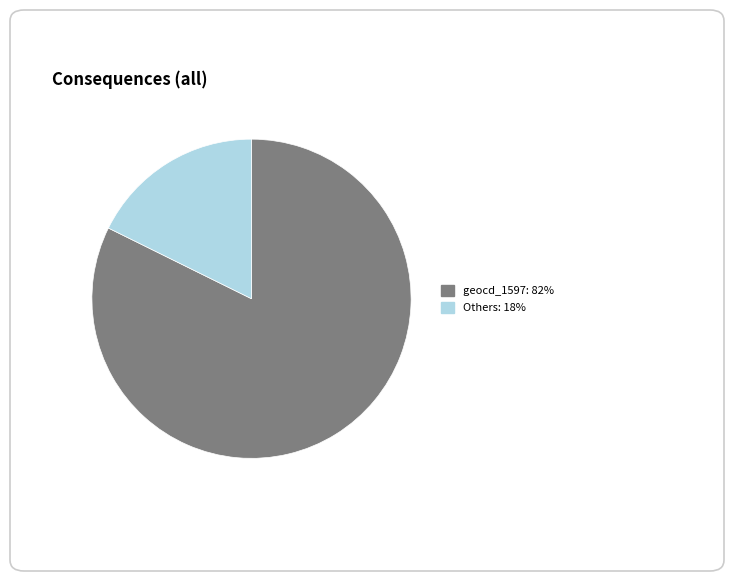

Is there a majority slice in this chart?

Yes